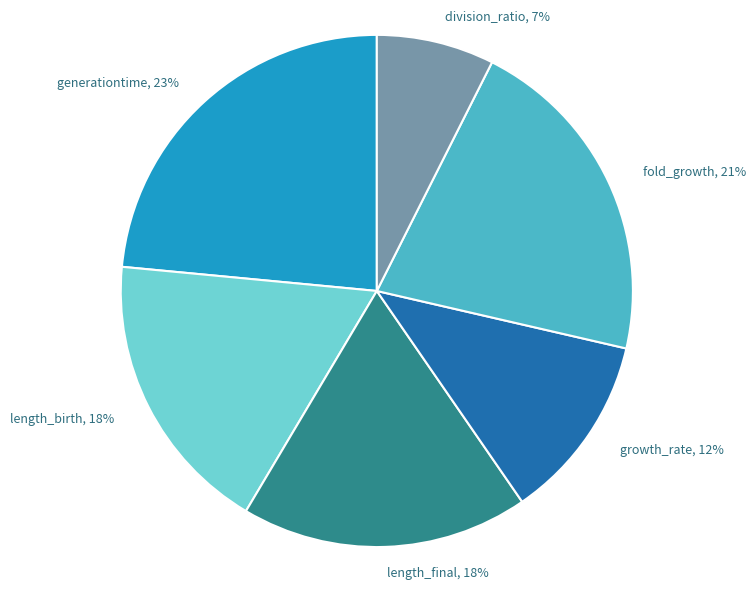

Which category has the smallest portion of the pie?

division_ratio